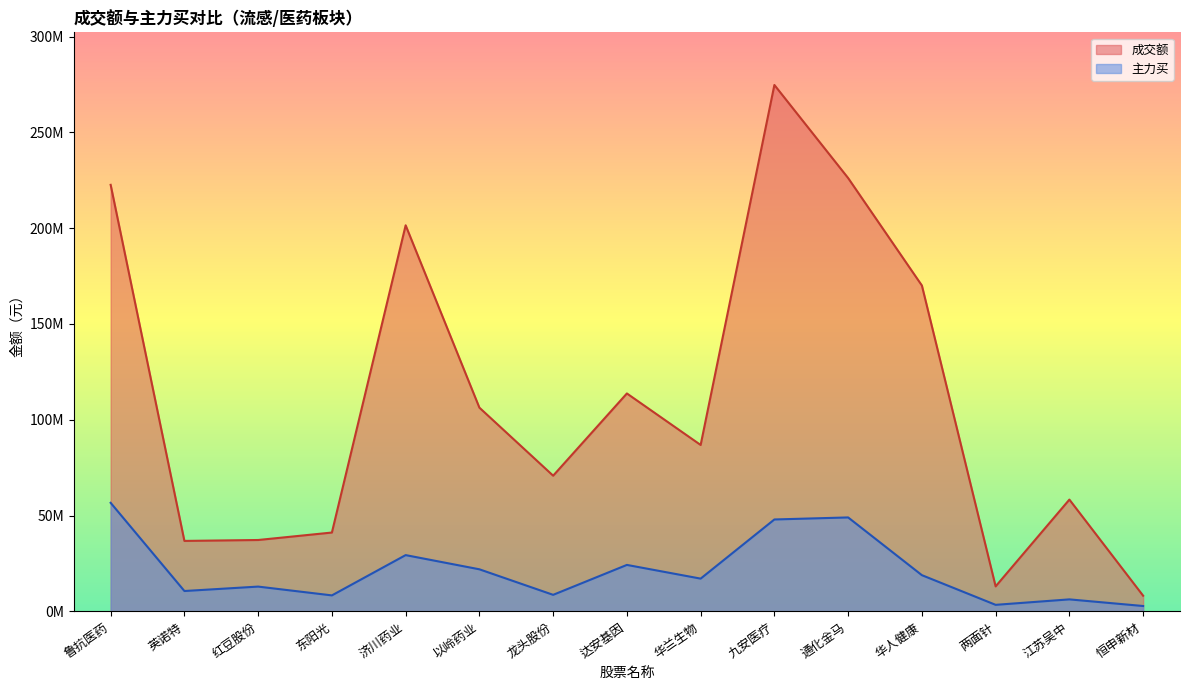

Rank the categories by 主力买 value from lowest to highest.

恒申新材, 两面针, 江苏吴中, 东阳光, 龙头股份, 英诺特, 红豆股份, 华兰生物, 华人健康, 以岭药业, 达安基因, 济川药业, 九安医疗, 通化金马, 鲁抗医药